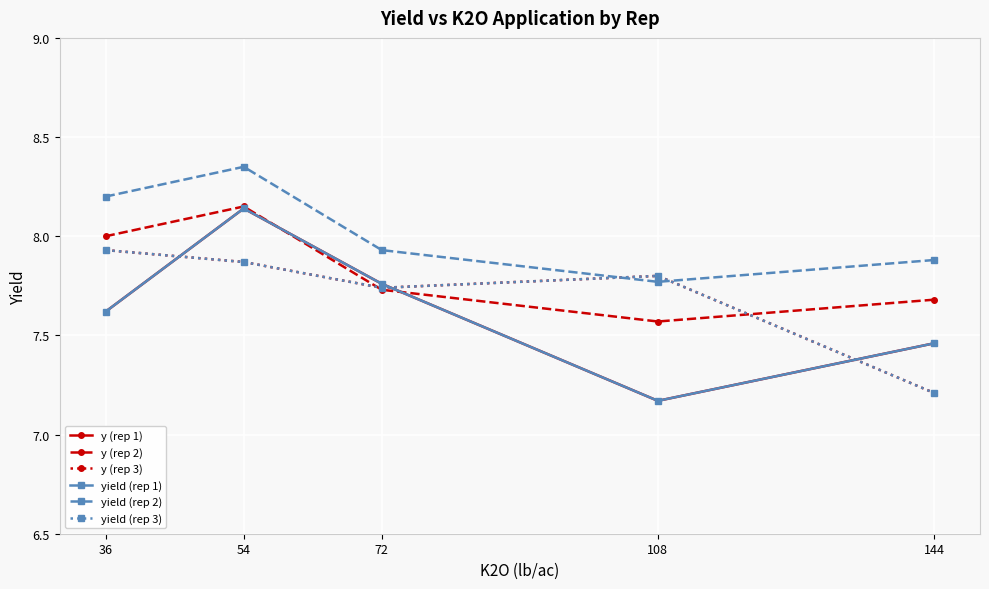

Is this an area chart (filled region under the line)?

No